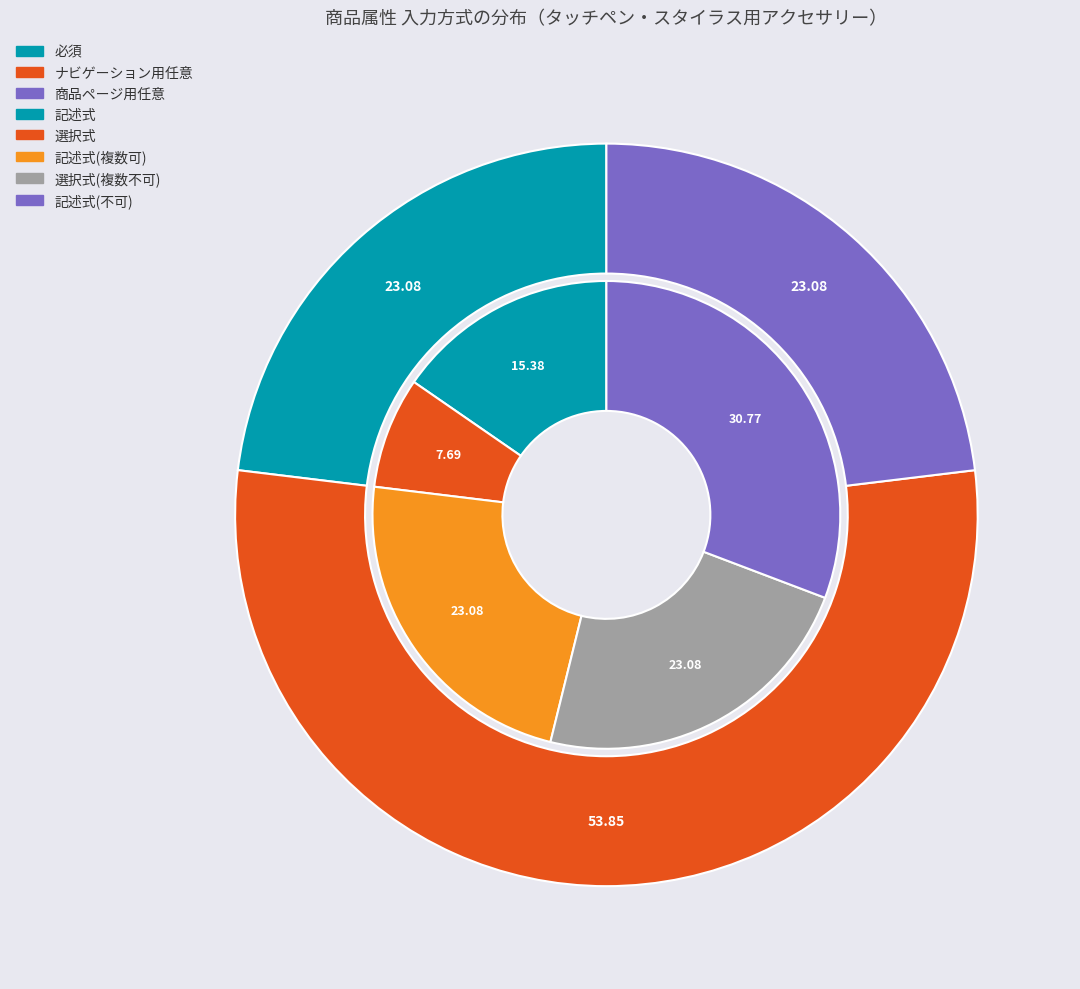

Is there a majority slice in this chart?

Yes